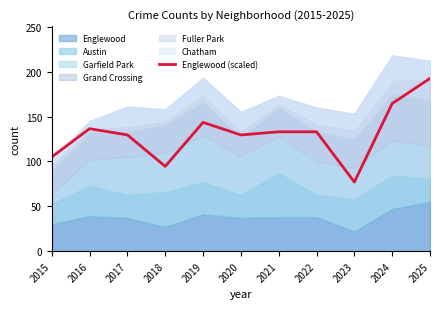

How many values are below 133?

5